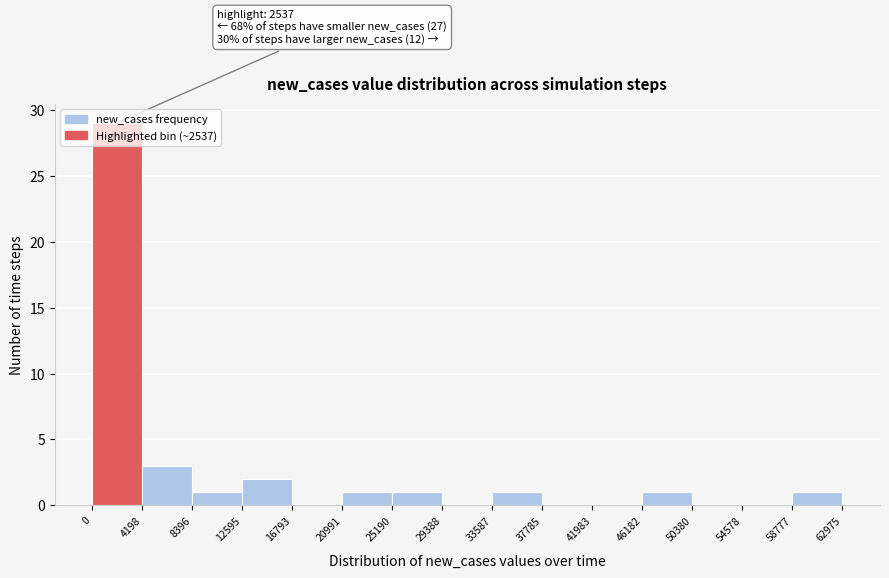

Over which range of the x-axis is the bar tallest?

0 to 4198